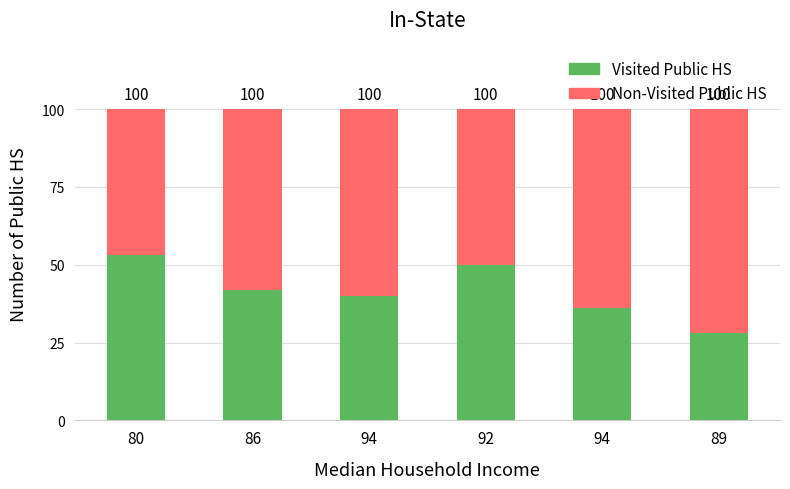

How many bars are there in total?

6